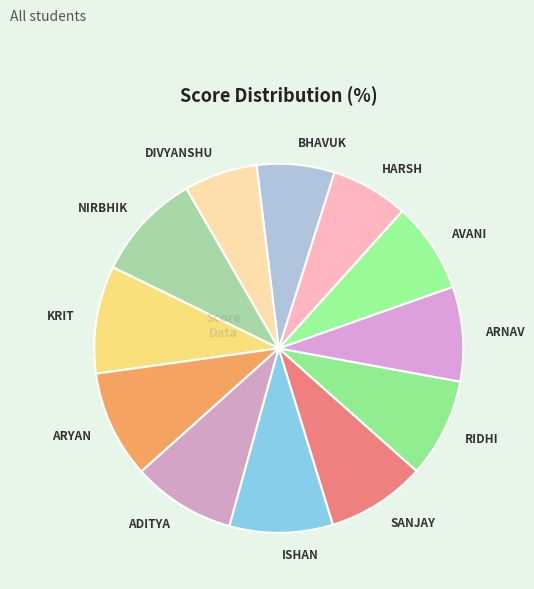

How many slices are in this pie chart?

12